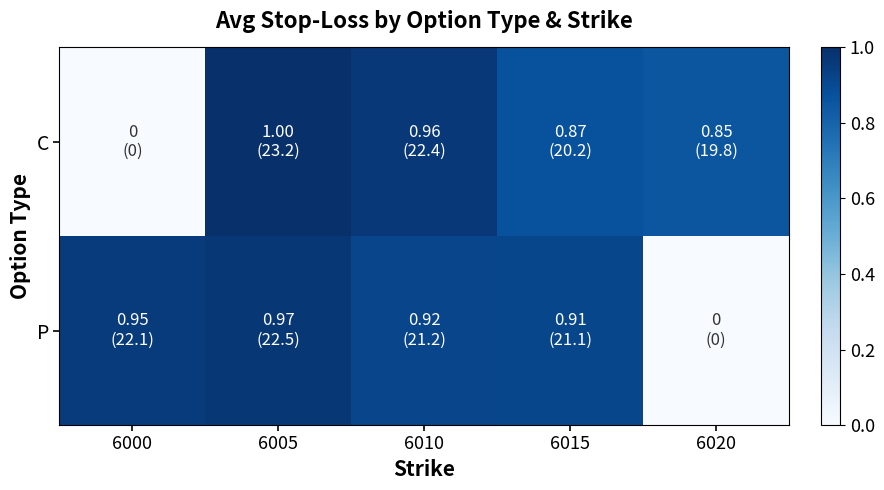

Which series has the largest range (max minus min)?

C